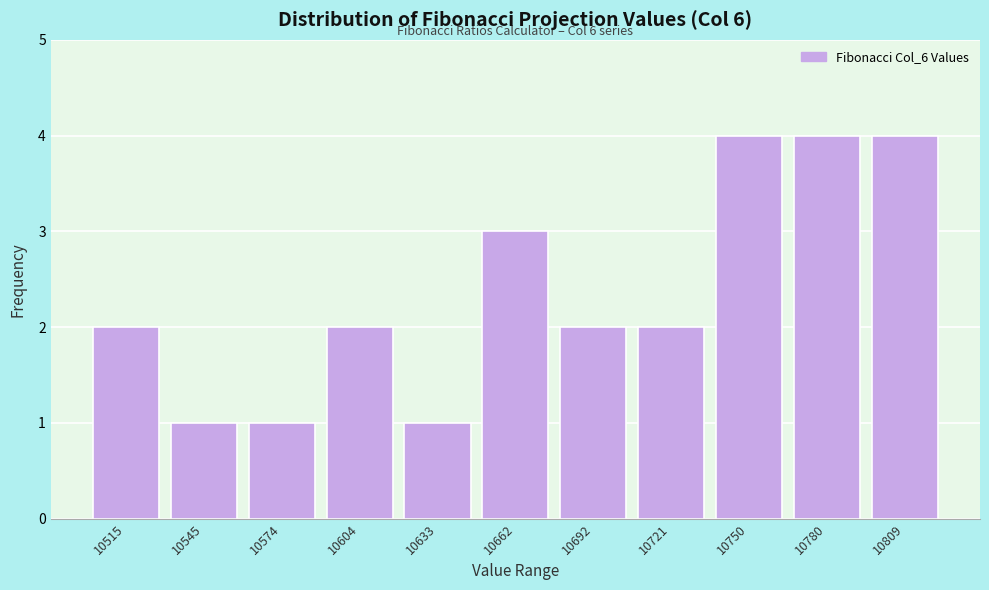

Reading right to left, extract all data points from this chart.

4	4	4	2	2	3	1	2	1	1	2